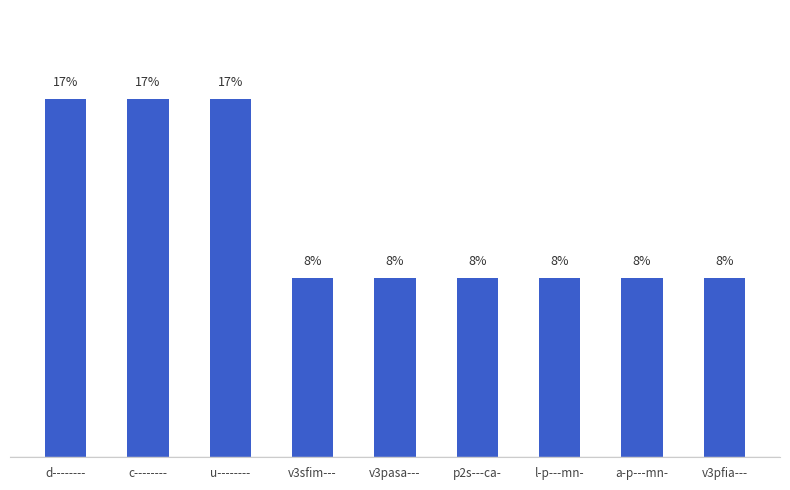

Reading left to right, list all the values displayed in this chart.

d--------=16.7	c--------=16.7	u--------=16.7	v3sfim---=8.3	v3pasa---=8.3	p2s---ca-=8.3	l-p---mn-=8.3	a-p---mn-=8.3	v3pfia---=8.3